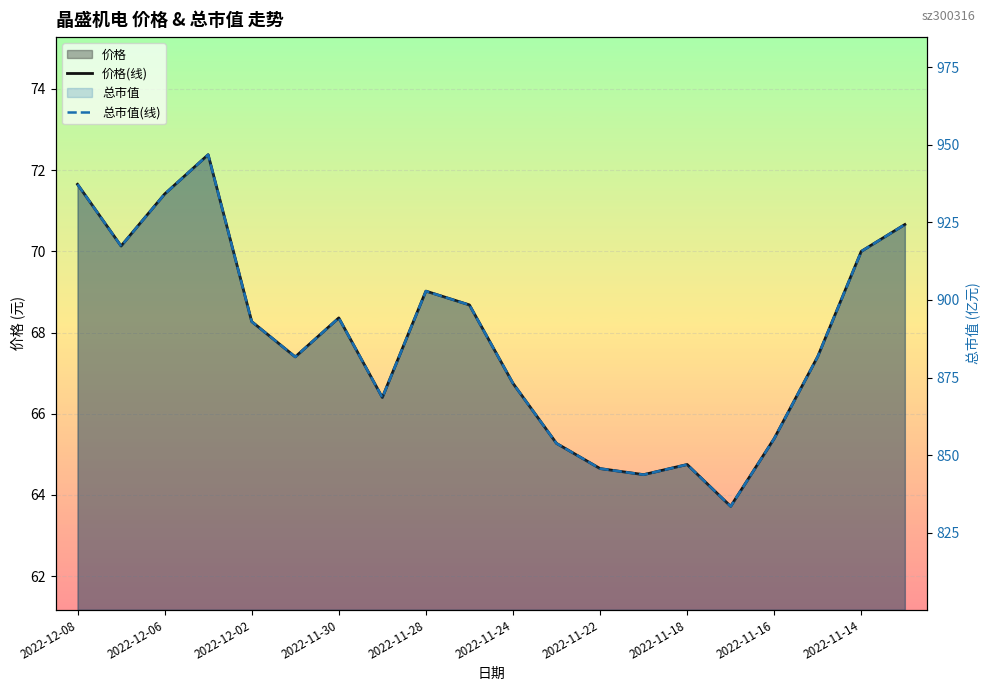

What is the difference between the maximum and minimum values in the 总市值(线) series?

113.3